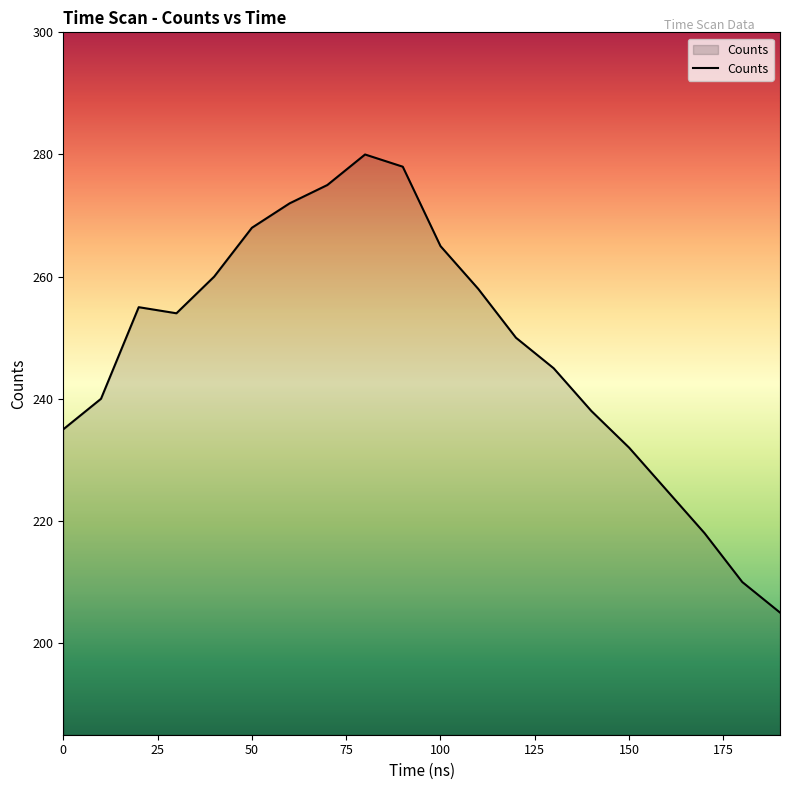

What is the greatest value displayed?

280